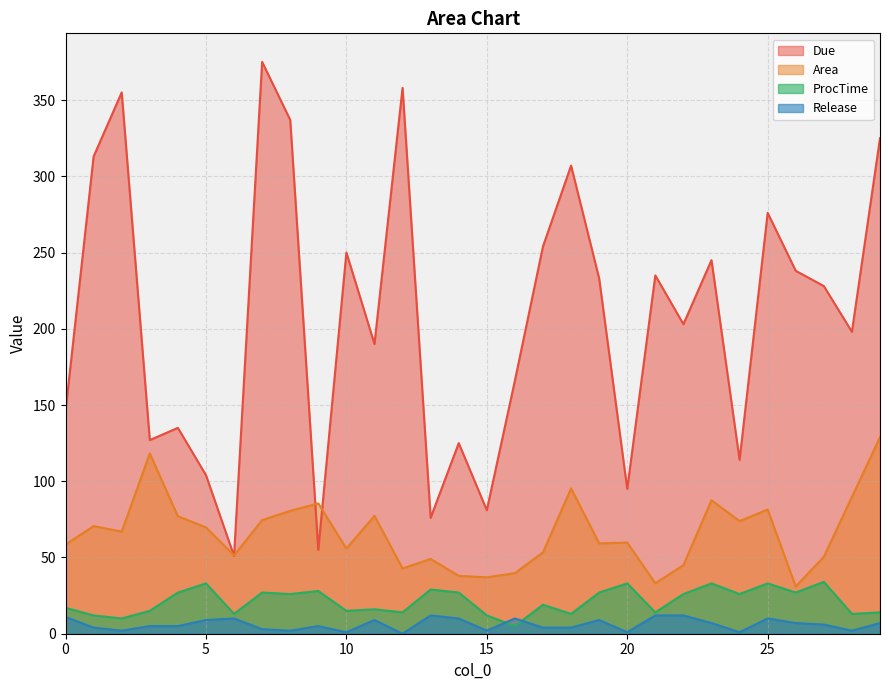

In Area, how many points are higher than both neighbors (excluding endpoints)?

9